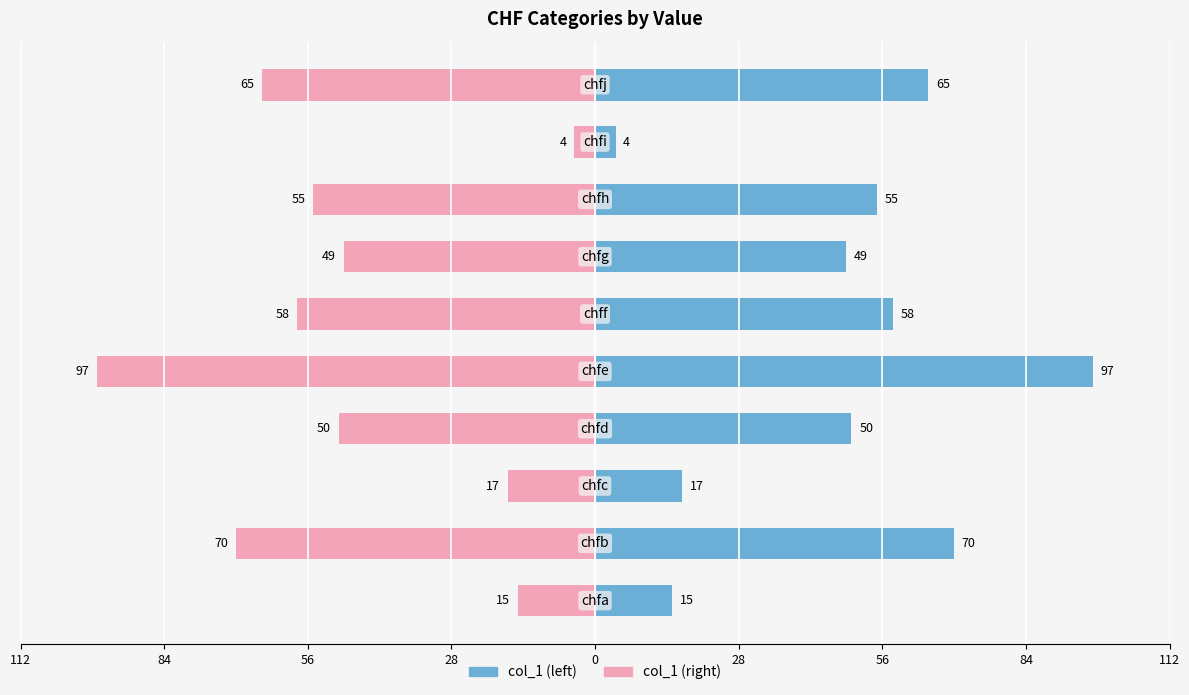

What is the difference between the second highest and second lowest values in the col_1 (right) series?

55